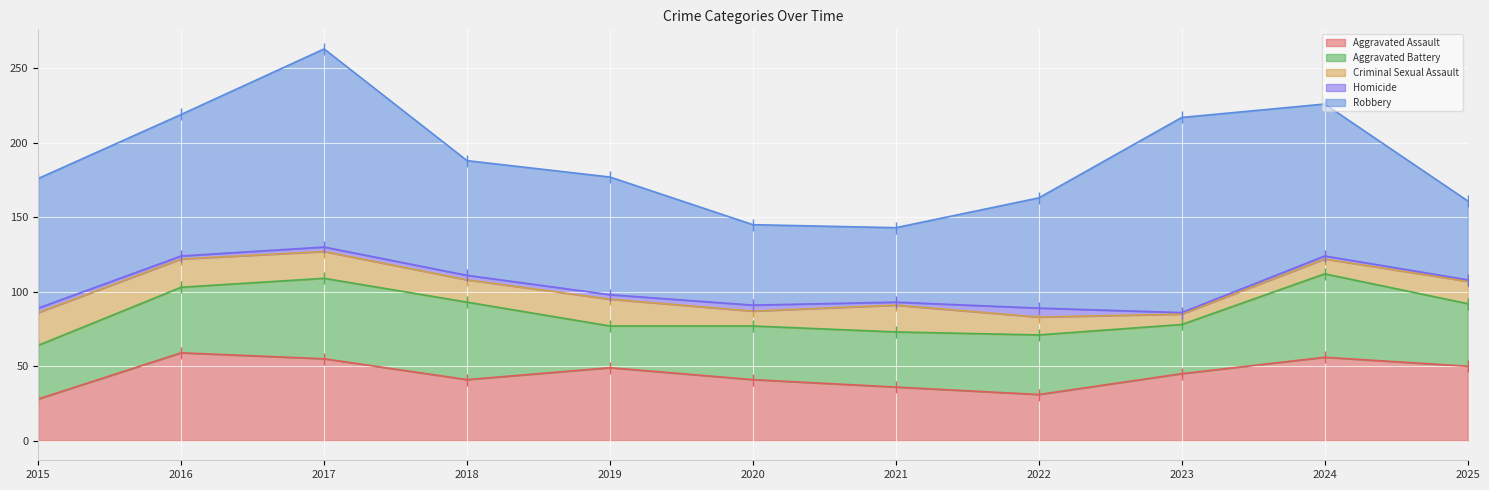

Reading left to right, transcribe all the data shown in this chart.

Aggravated Assault: 2015=28	2016=59	2017=55	2018=41	2019=49	2020=41	2021=36	2022=31	2023=45	2024=56	2025=50
Aggravated Battery: 2015=36	2016=44	2017=54	2018=52	2019=28	2020=36	2021=37	2022=40	2023=33	2024=56	2025=42
Criminal Sexual Assault: 2015=22	2016=19	2017=18	2018=15	2019=18	2020=10	2021=18	2022=12	2023=7	2024=10	2025=15
Homicide: 2015=3	2016=2	2017=3	2018=3	2019=3	2020=4	2021=2	2022=6	2023=1	2024=2	2025=1
Robbery: 2015=87	2016=95	2017=133	2018=77	2019=79	2020=54	2021=50	2022=74	2023=131	2024=102	2025=53